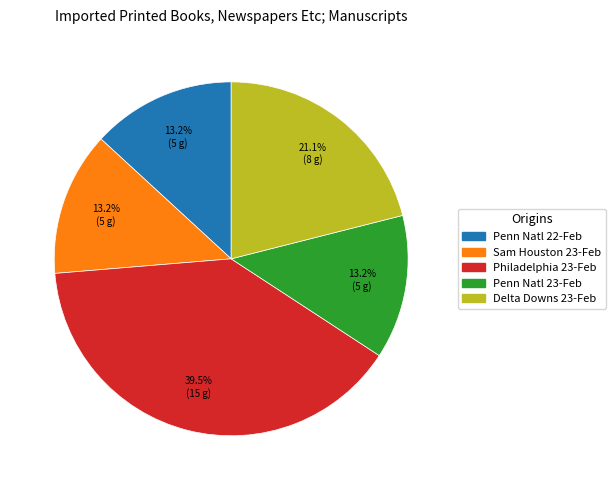

Is there a majority slice in this chart?

No